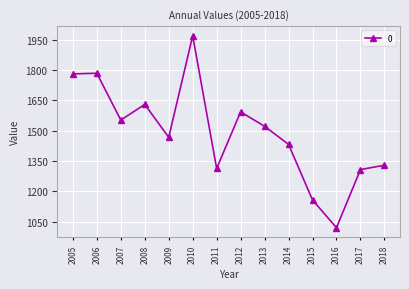

What is the ratio of the value at 2016 to the value at 2012?

0.6